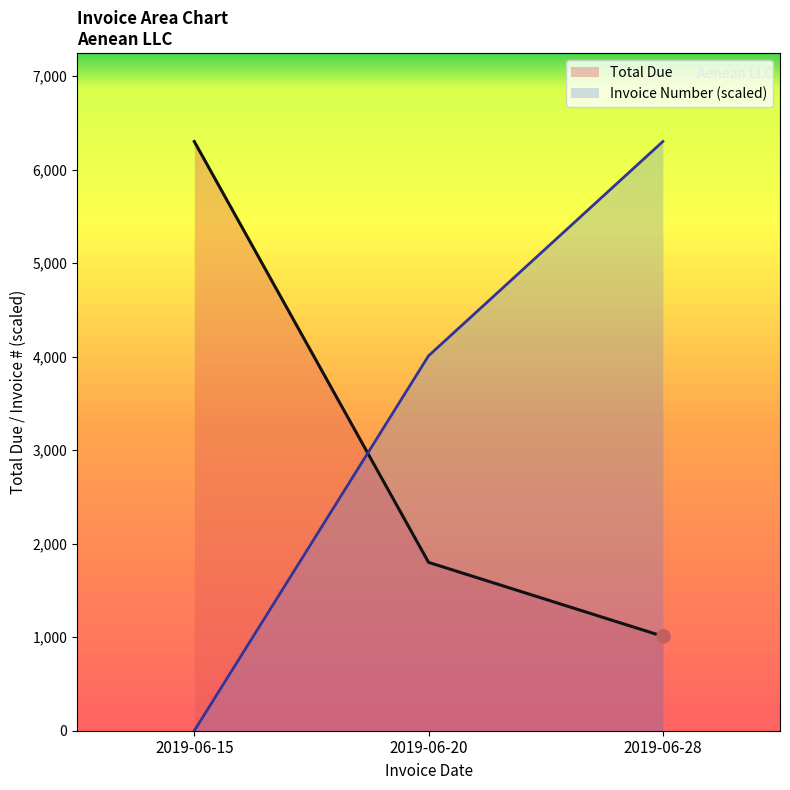

Which series contains the lowest Y value?

Invoice Number